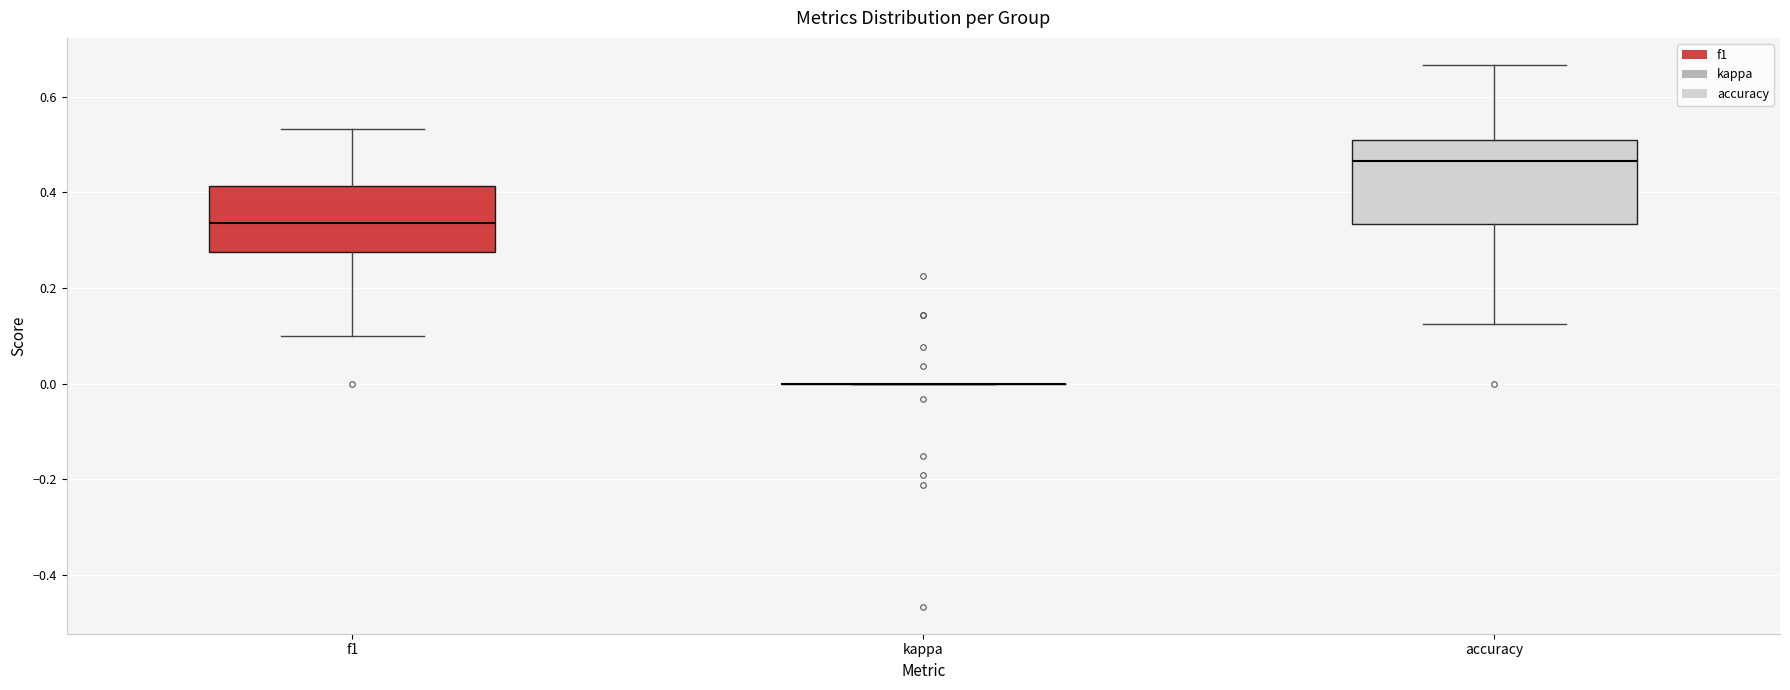

Reading left to right, transcribe this box plot: for each box, give where its median line is, the range the box spans, and where its two whiskers end, as read against the y-axis. The values are not printed on the chart, so give them approximately, as read against the axis.

f1: median 0.34, box 0.28 to 0.42, whiskers 0.10 to 0.54
kappa: box collapsed to a line at 0.00, whiskers 0.00 to 0.00
accuracy: median 0.46, box 0.34 to 0.52, whiskers 0.12 to 0.66